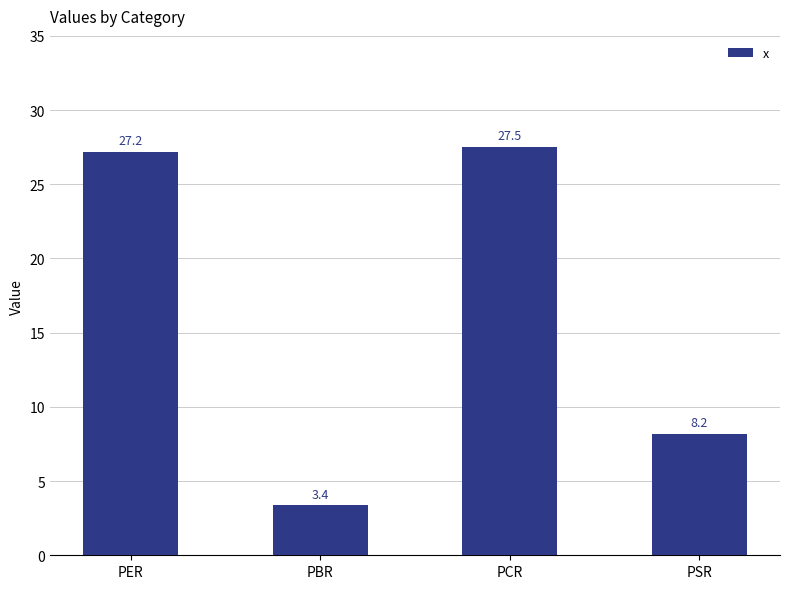

Which category has the lowest value across all series?

PBR